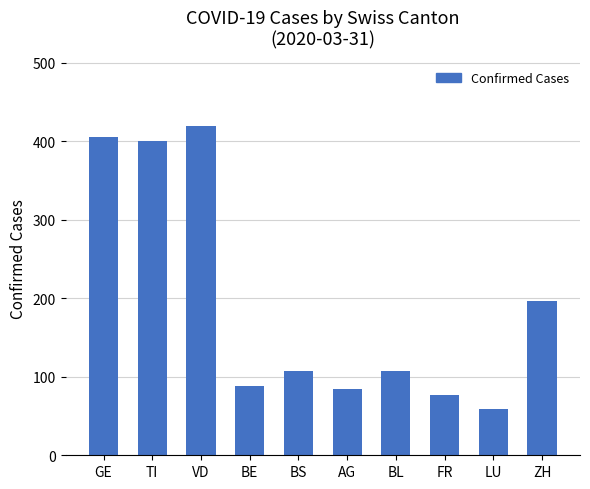

Where is the data nearest to the value 239?

ZH